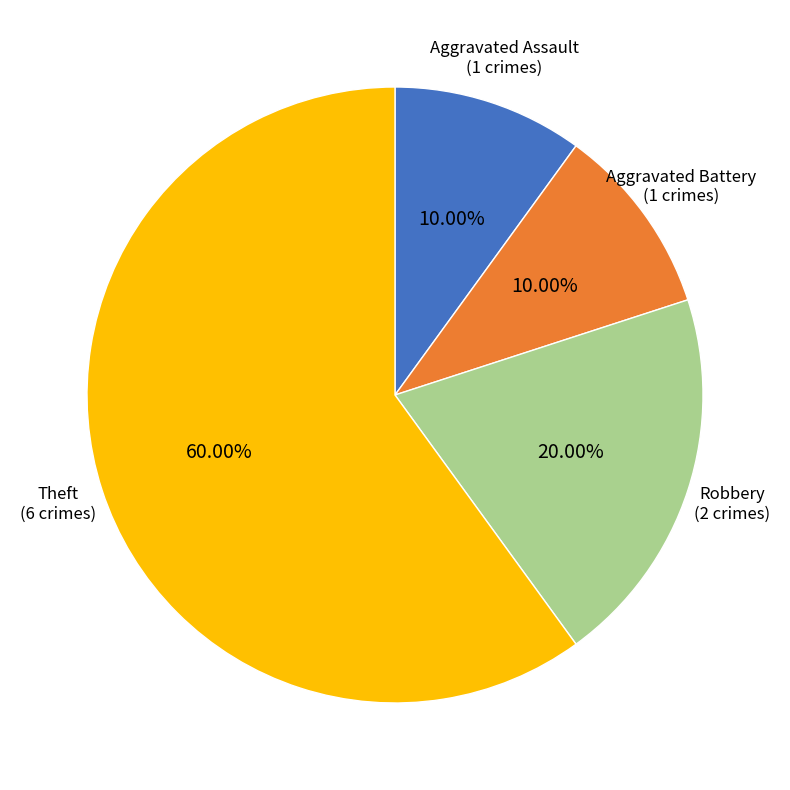

Which slice is the largest?

Theft